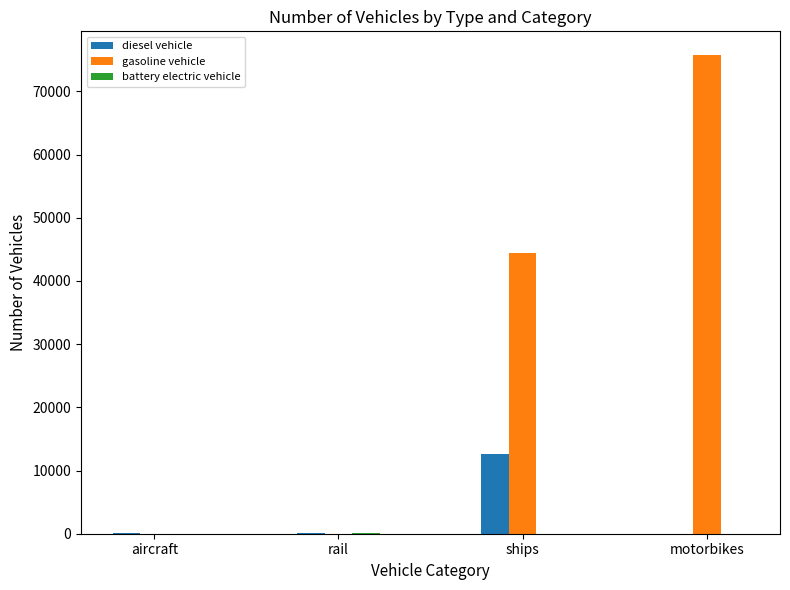

How many data points does each series have?

4